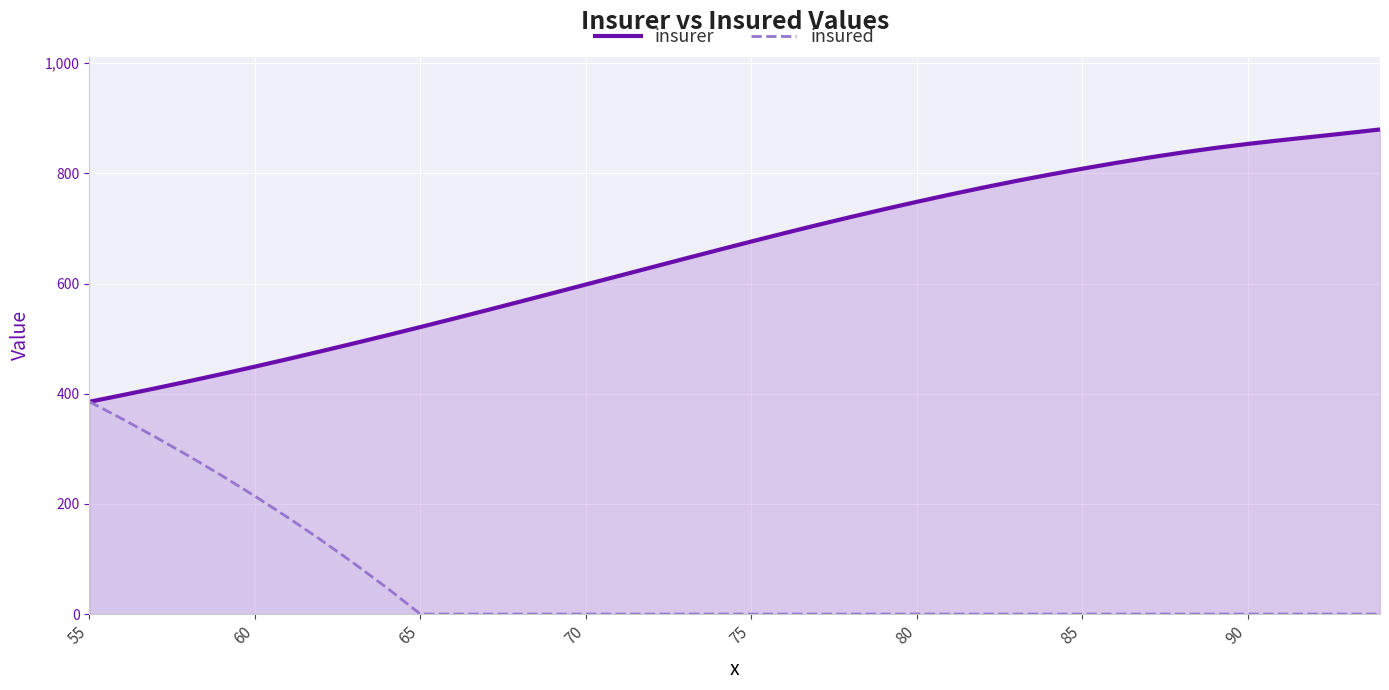

True or false: insured and insurer cross at least once.

True